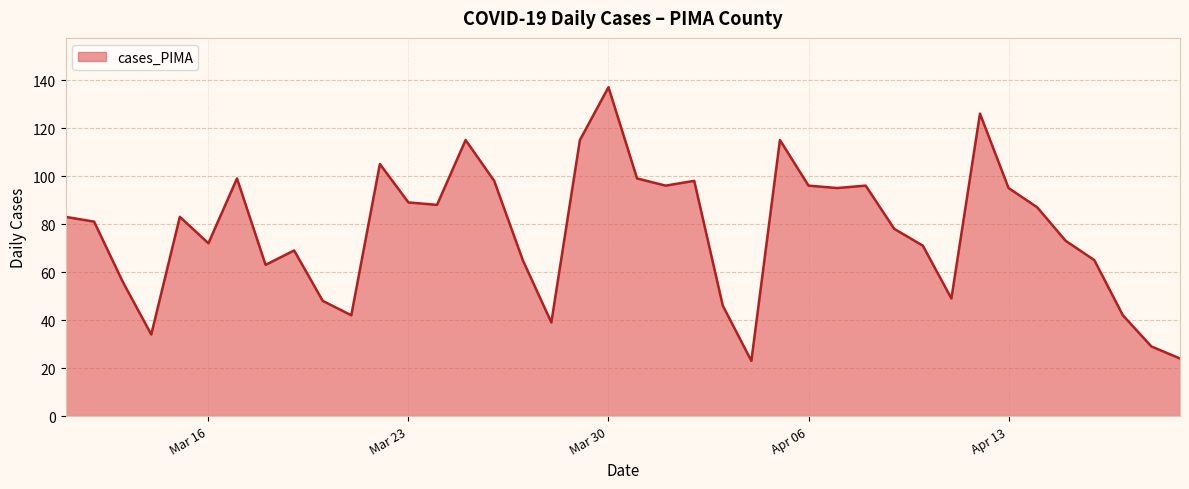

What is the minimum value shown in the chart?

23